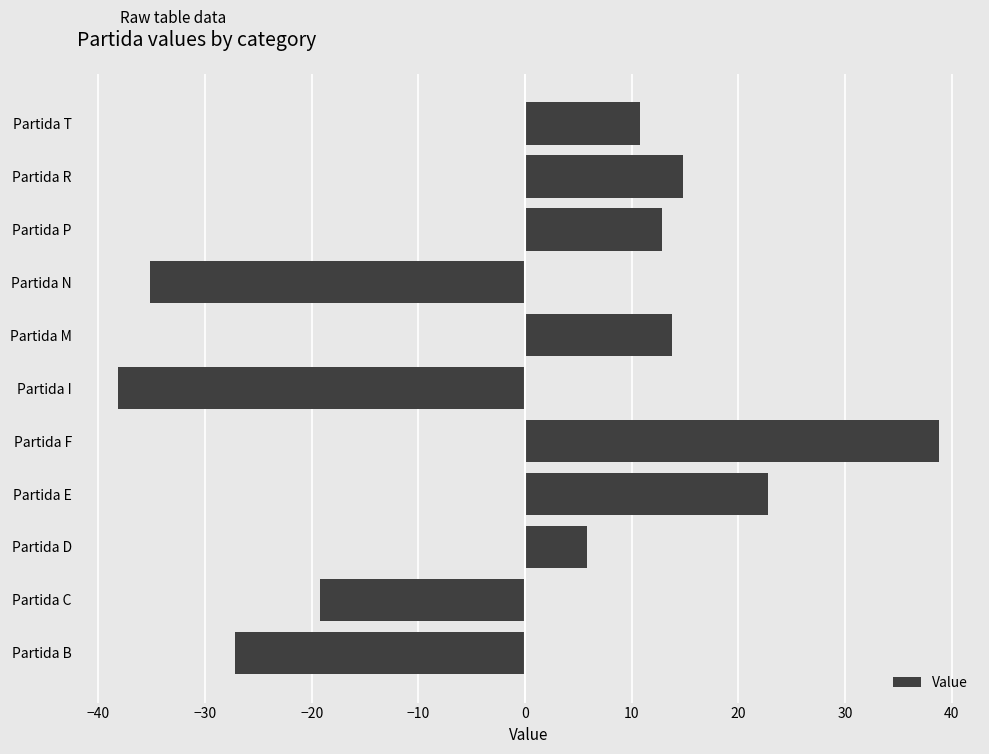

Between Partida P and Partida N, which is larger?

Partida P